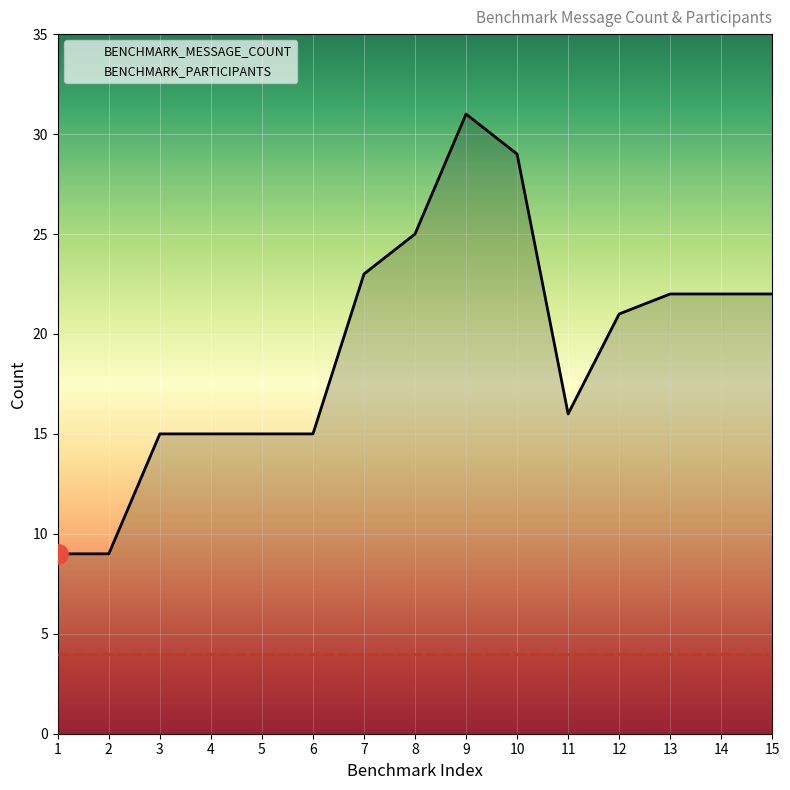

What is the difference between the maximum and minimum values?

22